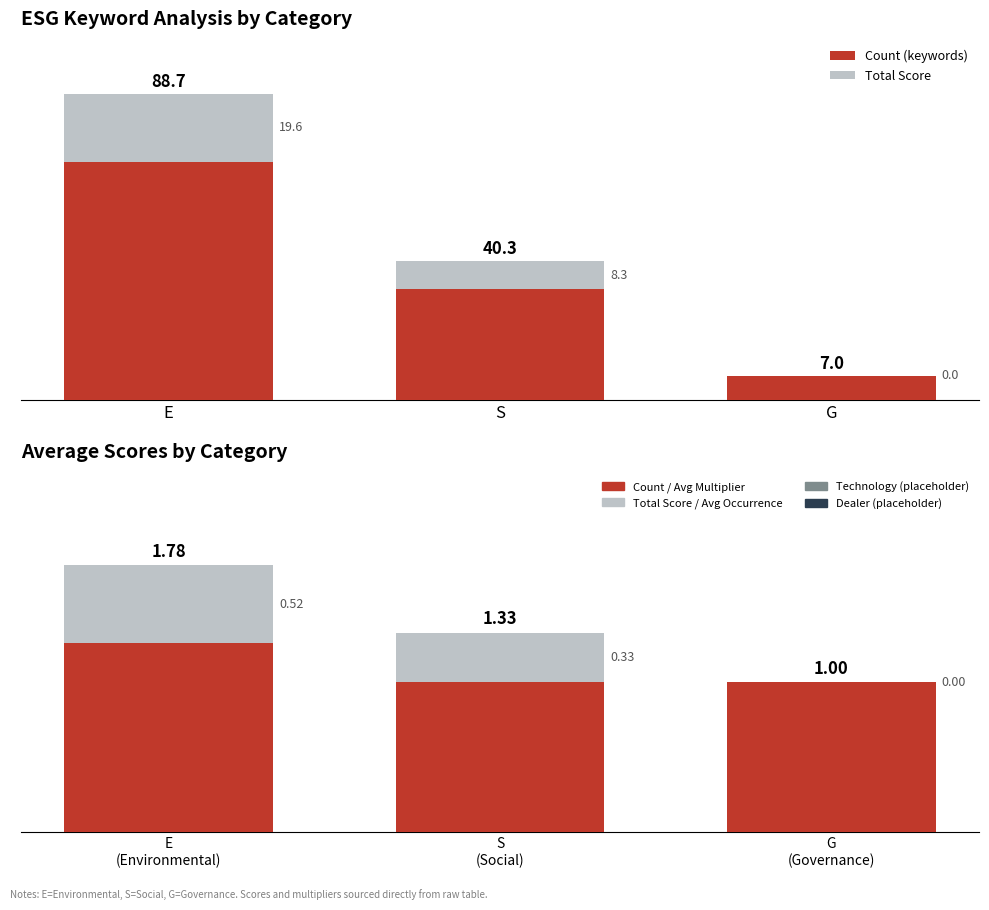

The Count (keywords) series shows 69.0 at E. True or false?

True